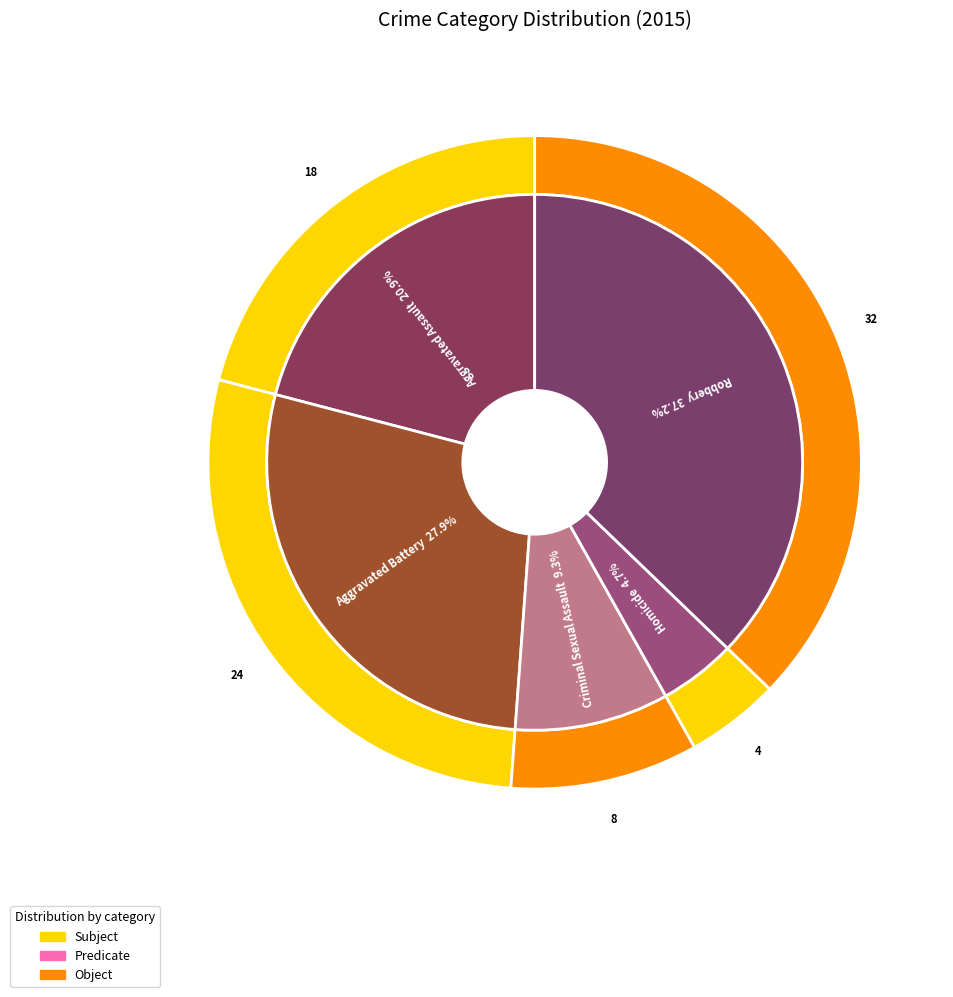

To the nearest percent, what is the combined percentage of Robbery and Homicide?

42%